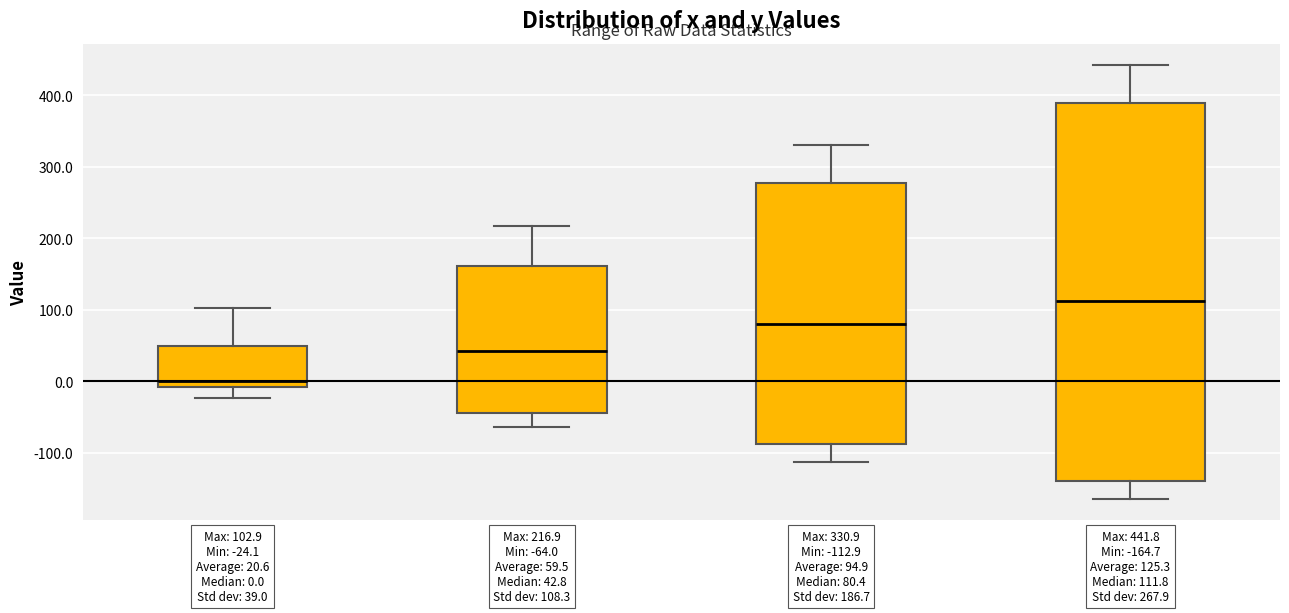

Comparing the boxes themselves (not the whiskers), which one is the tallest?

Q4 Data